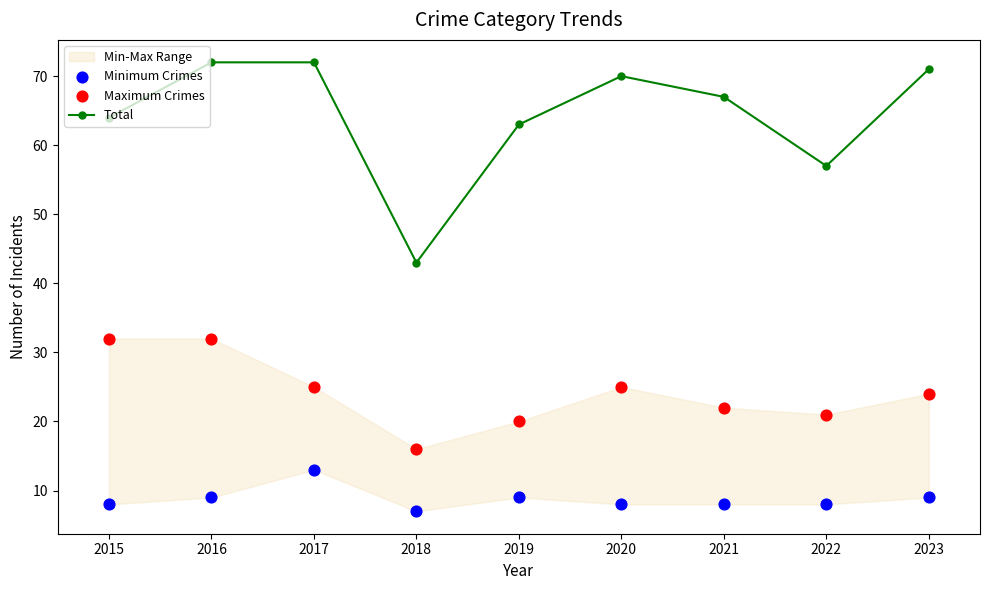

Which series contains the lowest Y value?

Minimum Crimes